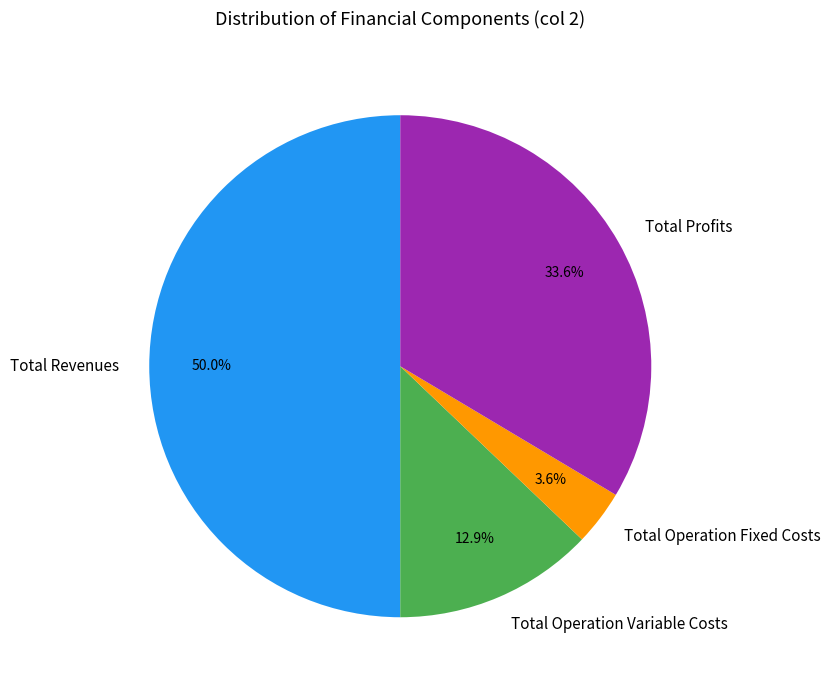

Which category has the smallest portion of the pie?

Total Operation Fixed Costs